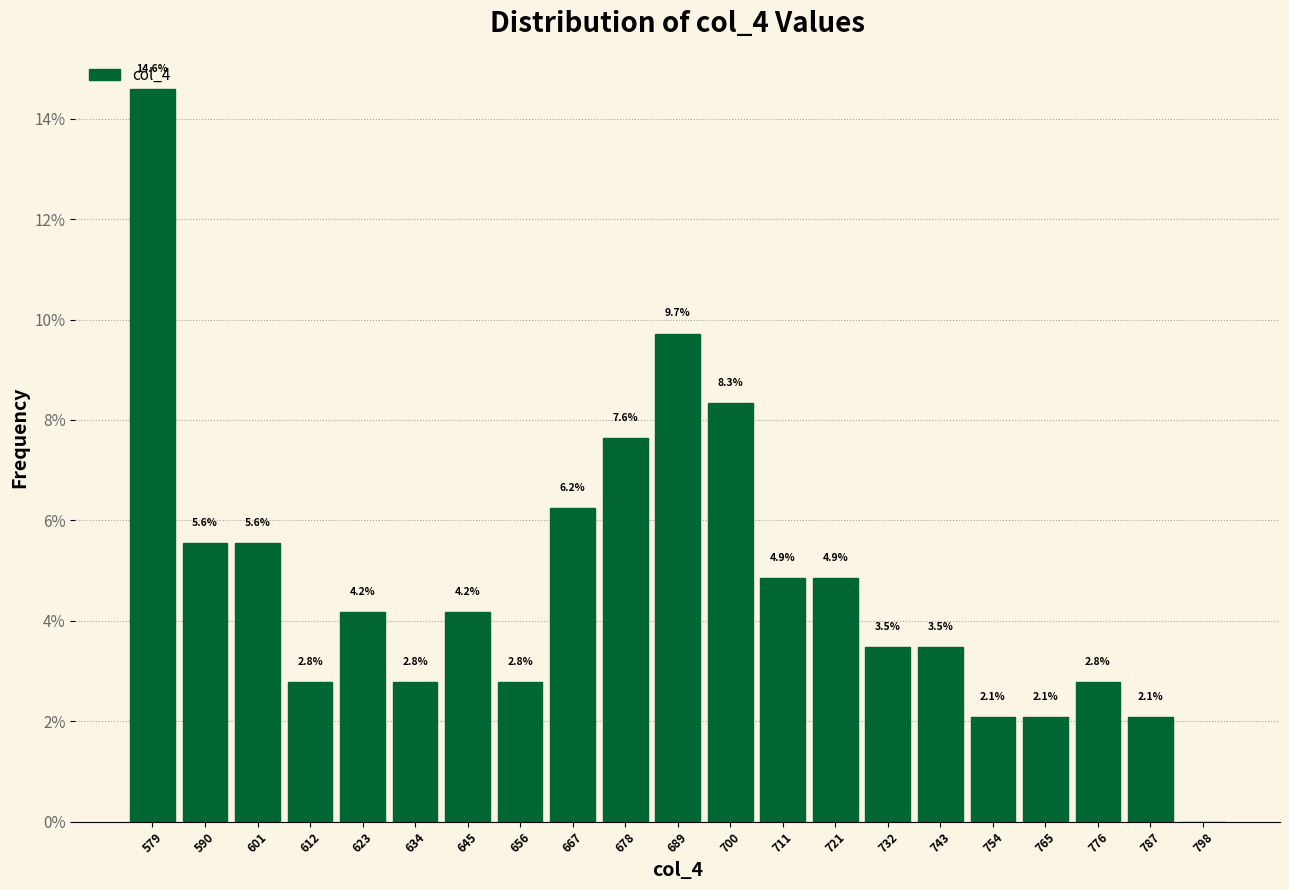

Over which range of the x-axis is the bar tallest?

574 to 586